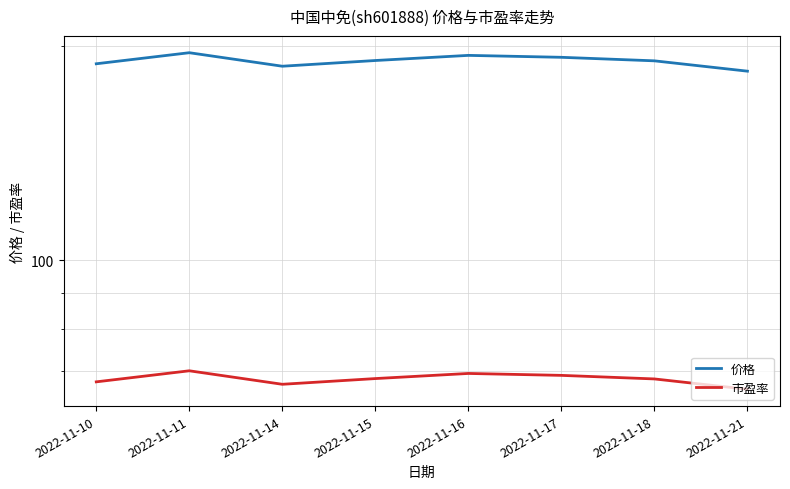

True or false: 市盈率 has more than 2 points higher than both neighbors.

False